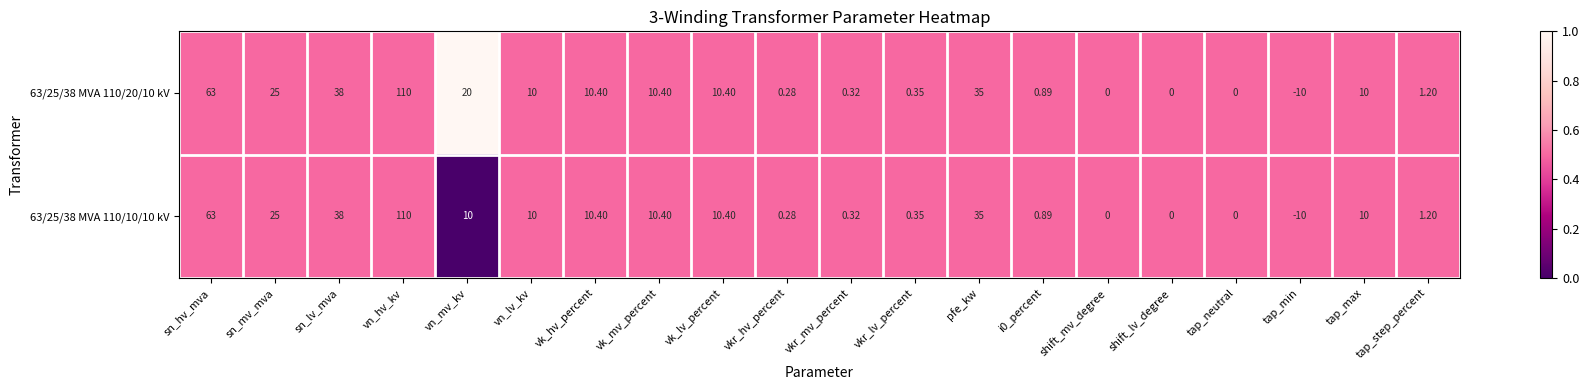

At which category is the sum across all series the highest?

vn_hv_kv